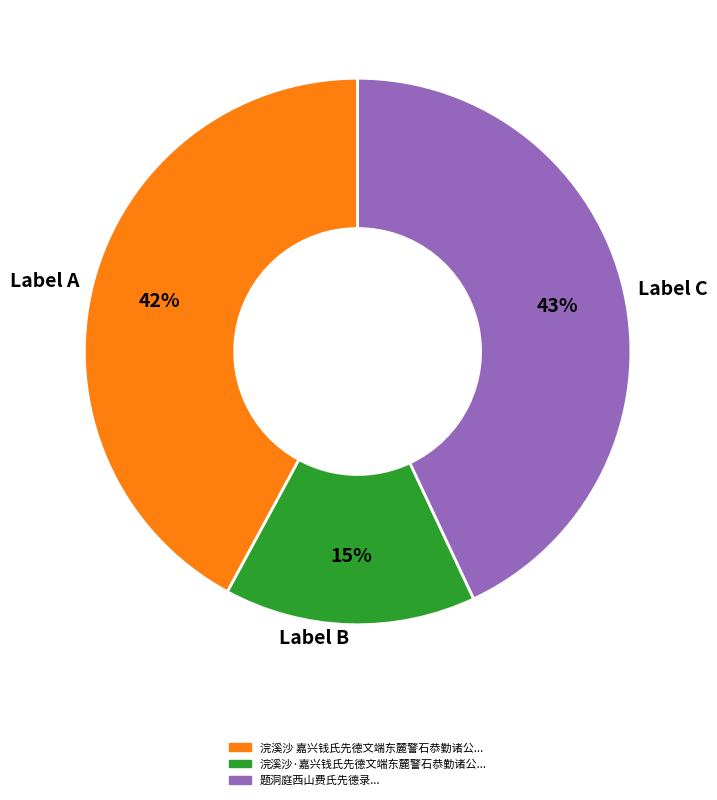

Which category has the biggest portion of the pie?

Label C